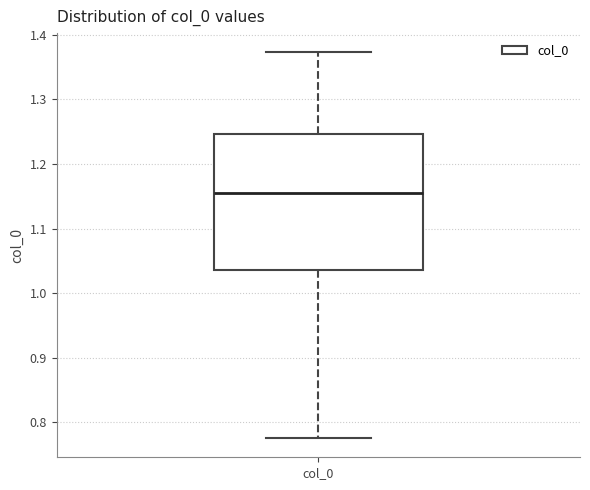

Transcribe this box plot: give where the median line is, the range the box spans, and where the two whiskers end, as read against the y-axis. The values are not printed on the chart, so give them approximately, as read against the axis.

median 1.15, box 1.04 to 1.25, whiskers 0.78 to 1.37